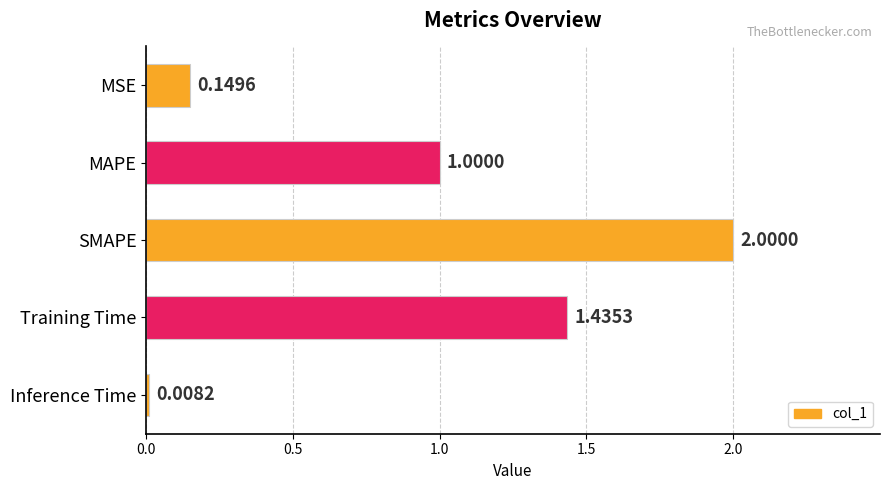

Which category has the highest value across all series?

SMAPE